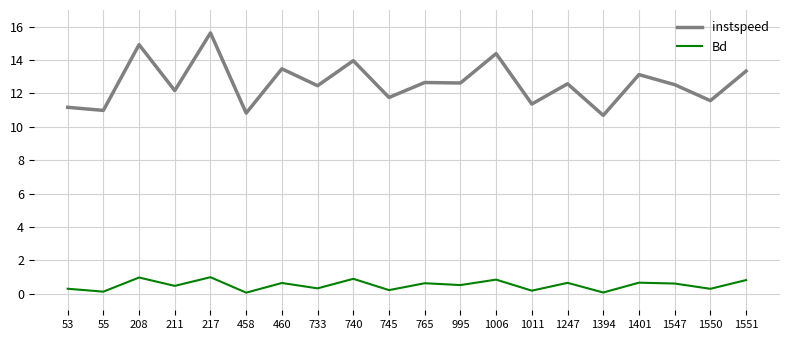

At which label does instspeed first exceed 12?

208